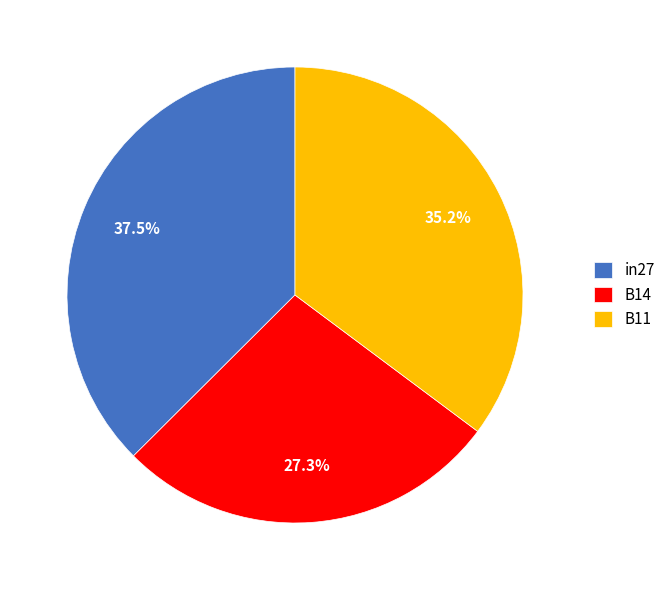

Rank the categories by value from lowest to highest.

B14, B11, in27